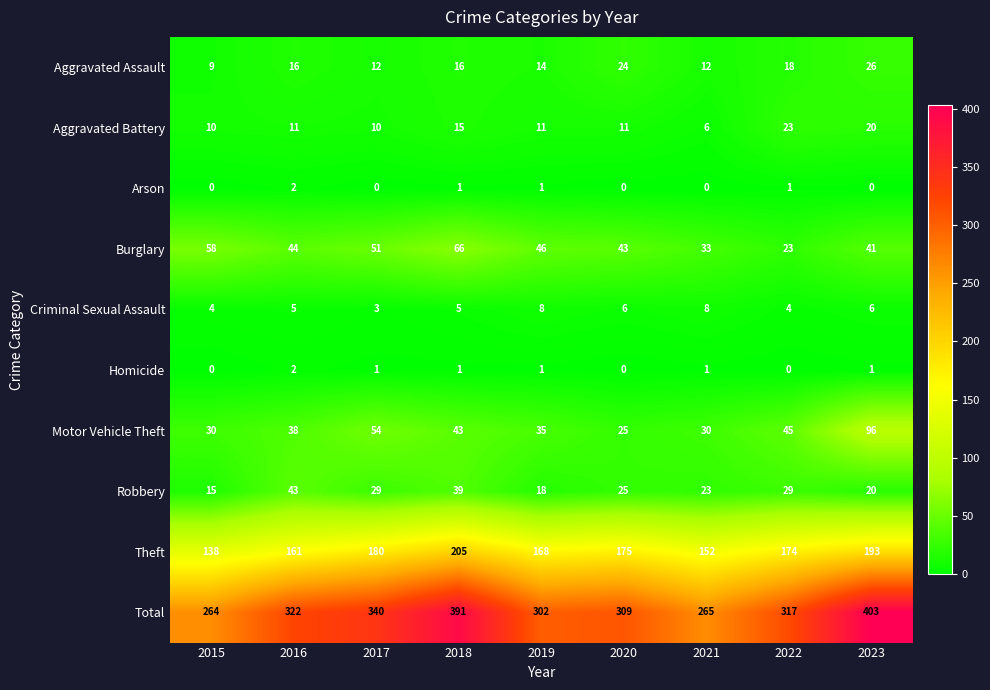

Is it true that Robbery equals 36 at 2023?

False